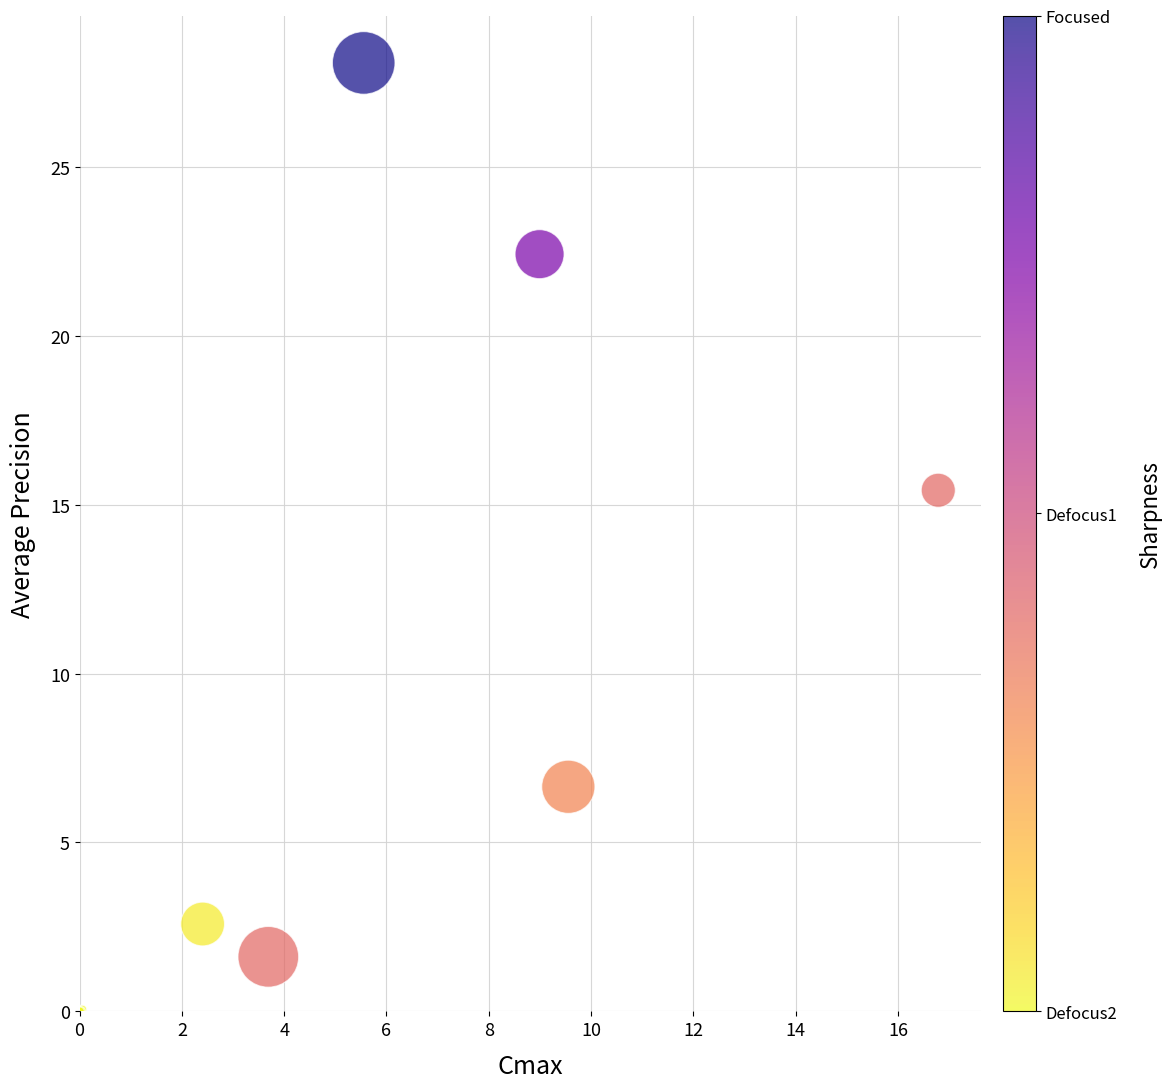

What Y value in the scatter plot is closest to 14?

15.4